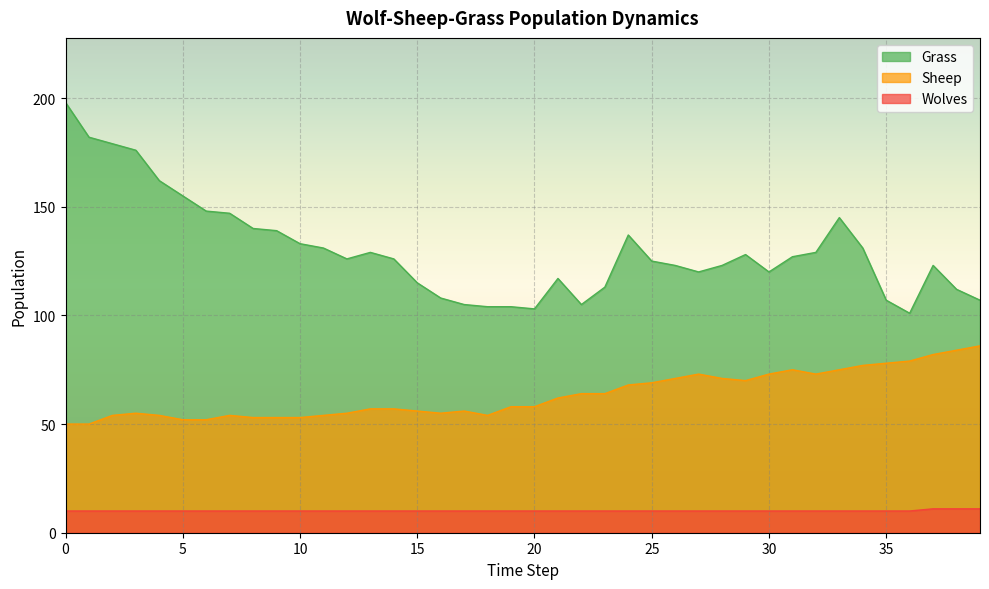

Does the chart display data point markers on the line(s)?

No